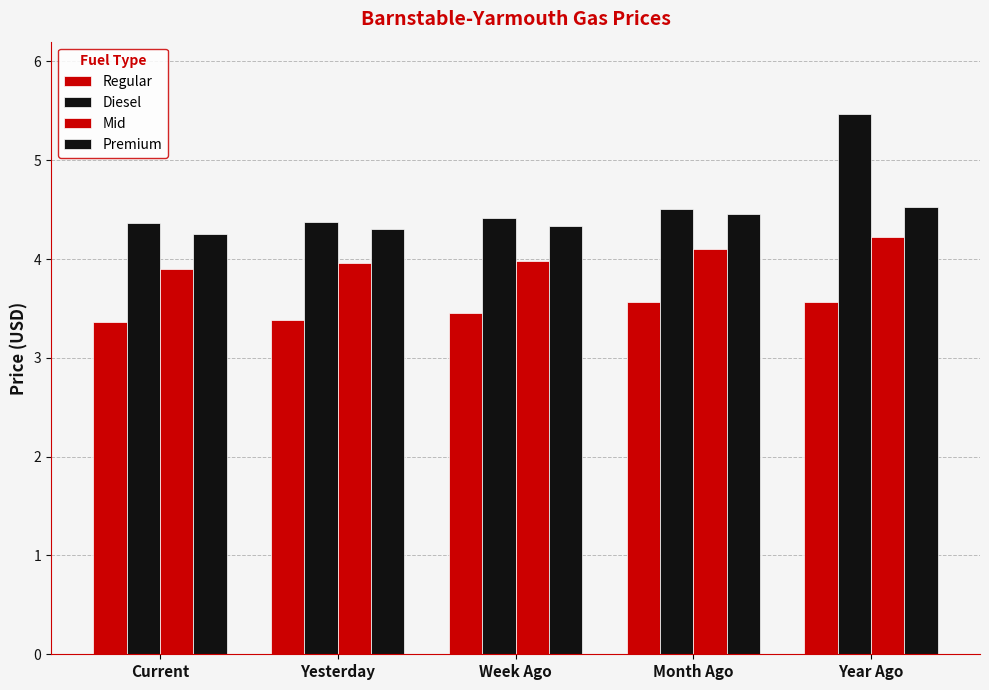

List the labels in order of Premium value, smallest first.

Current, Yesterday, Week Ago, Month Ago, Year Ago